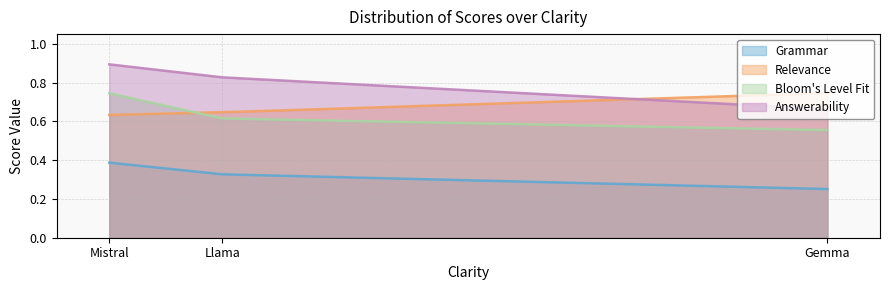

Which label corresponds to the smallest value in the chart?

Gemma